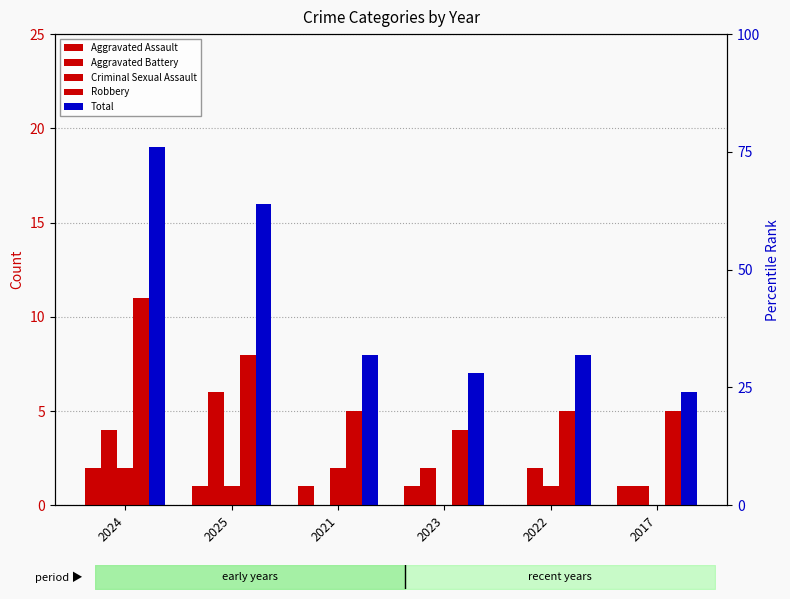

Reading left to right, transcribe all the data shown in this chart.

Aggravated Assault: 2024=2	2025=1	2021=1	2023=1	2022=0	2017=1
Aggravated Battery: 2024=4	2025=6	2021=0	2023=2	2022=2	2017=1
Criminal Sexual Assault: 2024=2	2025=1	2021=2	2023=0	2022=1	2017=0
Robbery: 2024=11	2025=8	2021=5	2023=4	2022=5	2017=5
Total: 2024=19	2025=16	2021=8	2023=7	2022=8	2017=6